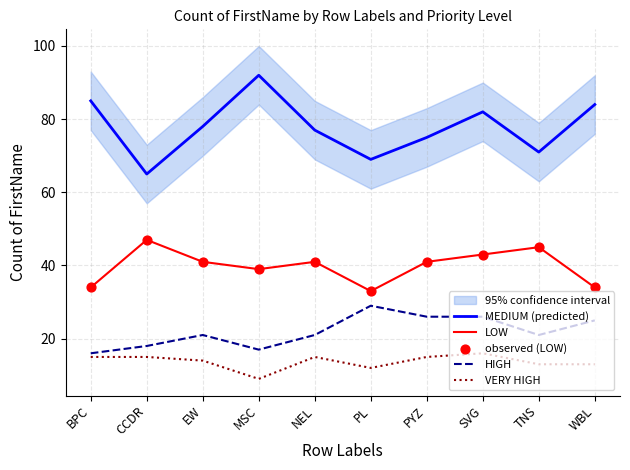

At how many categories does at least one series exceed 87?

1